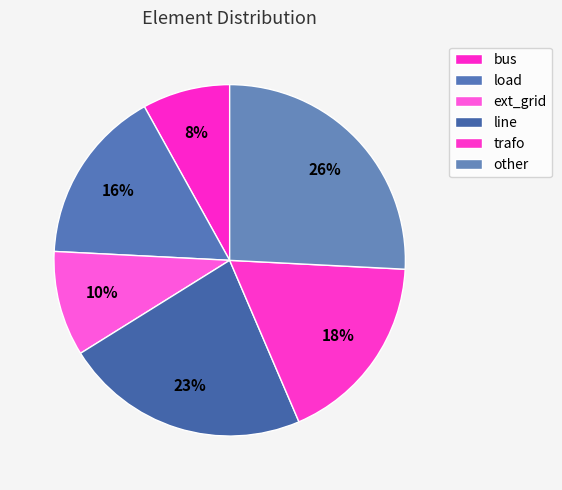

To the nearest percent, what is the average slice percentage?

17%